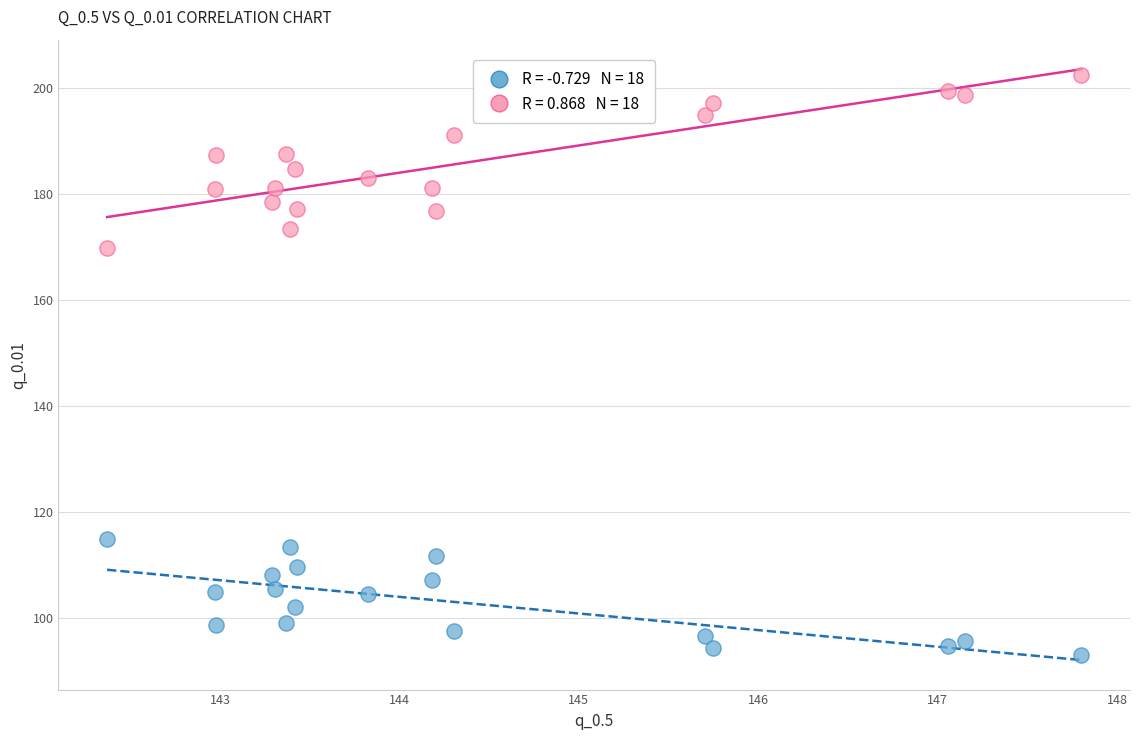

Across all series, what Y value is closest to 147?

169.8